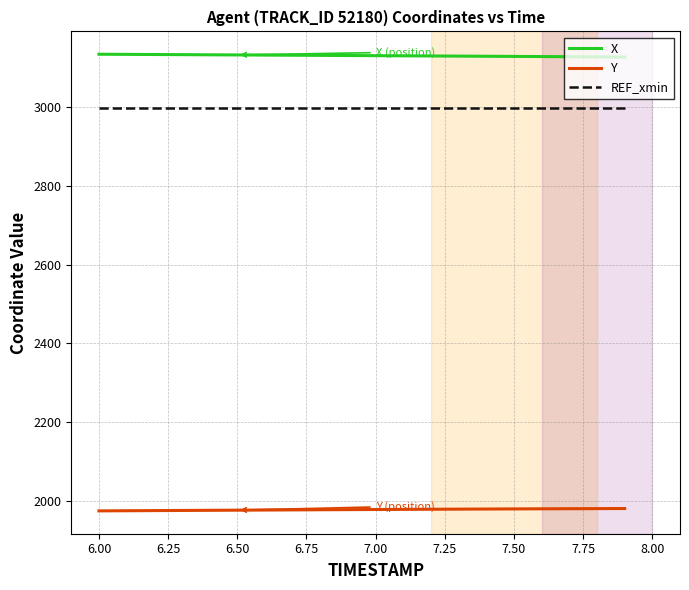

What is the lowest value of the REF_xmin series?

2997.9